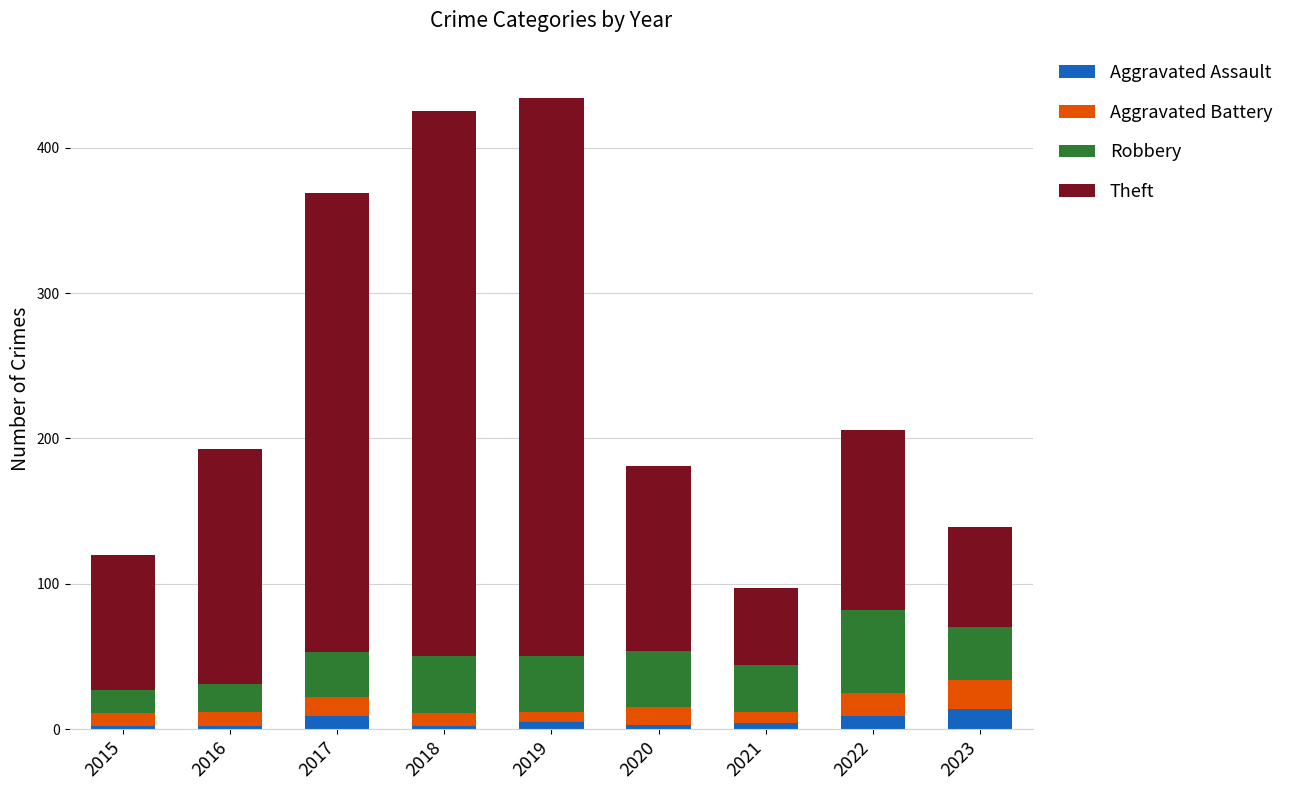

What is the maximum value for Aggravated Assault?

14